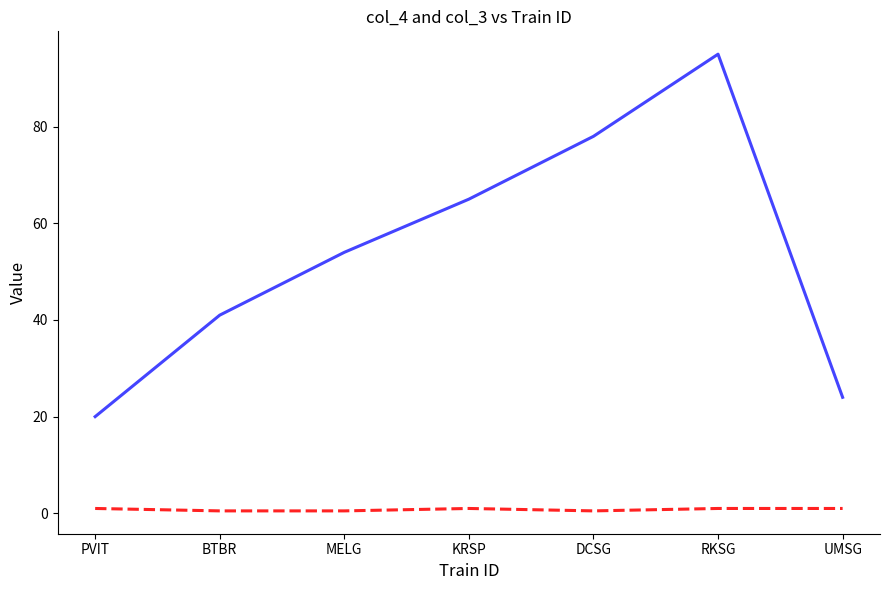

Rank the categories by _col_3 value from highest to lowest.

PVIT, KRSP, RKSG, UMSG, BTBR, MELG, DCSG